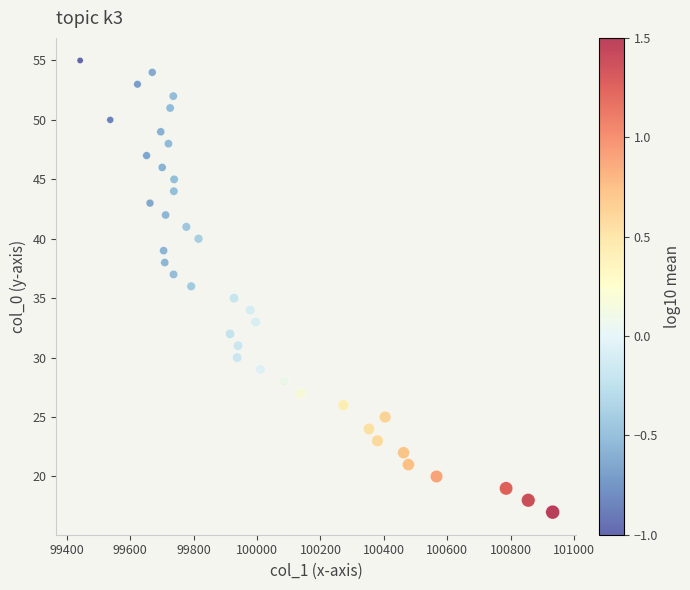

What is the range of Y values (max minus min)?

38